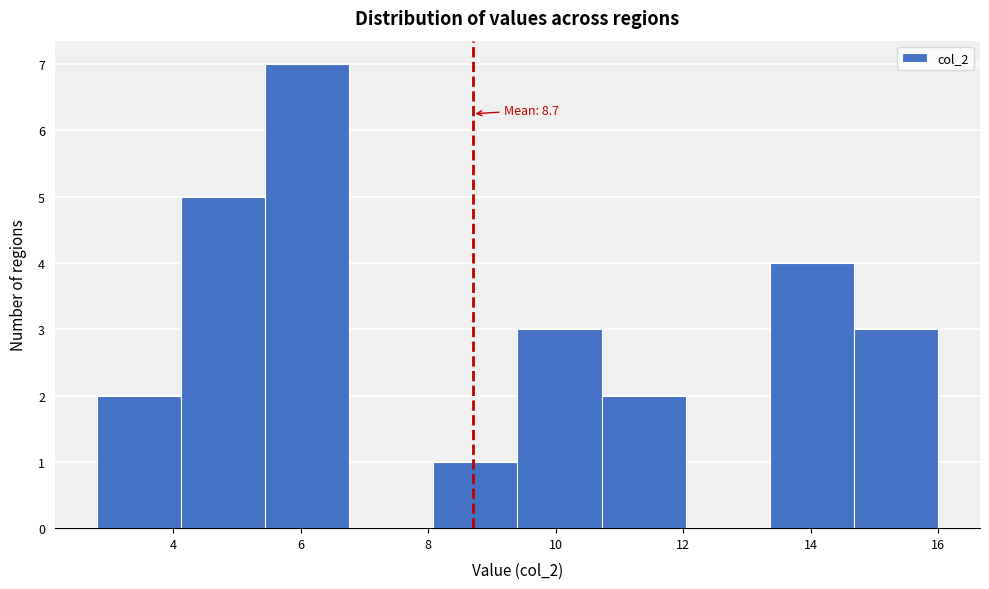

Which range on the x-axis has the tallest bar?

5.44 to 6.76